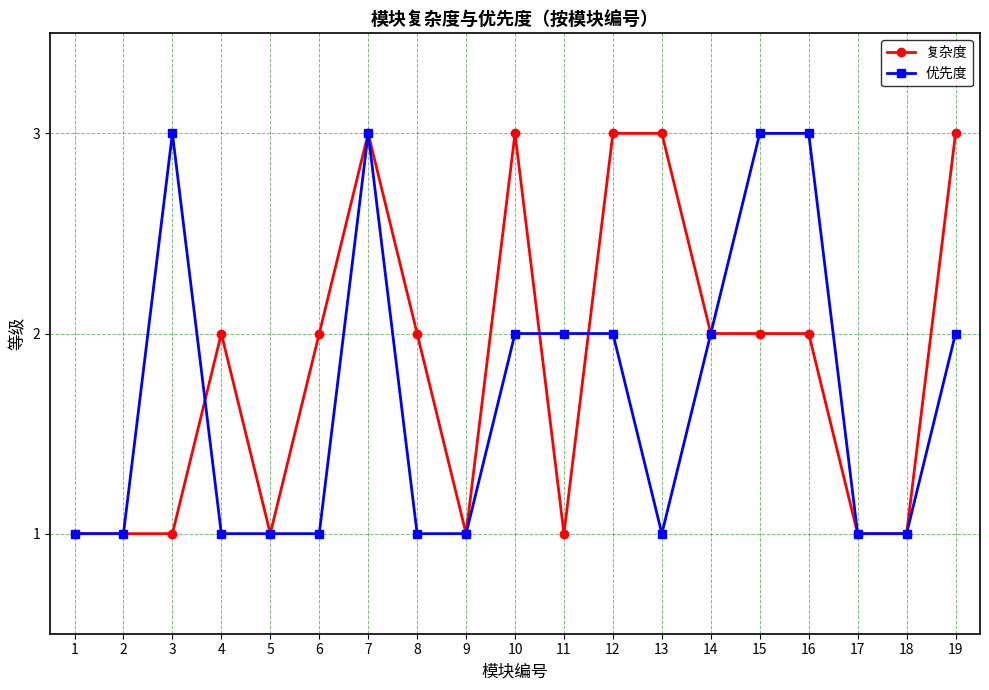

What is the value of the 复杂度 point at the 13th from the left?

3